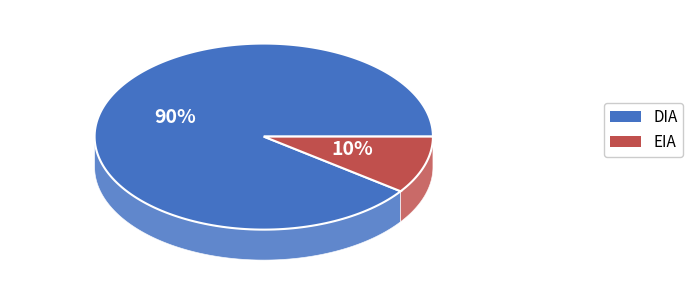

Which has a higher value, EIA or DIA?

DIA